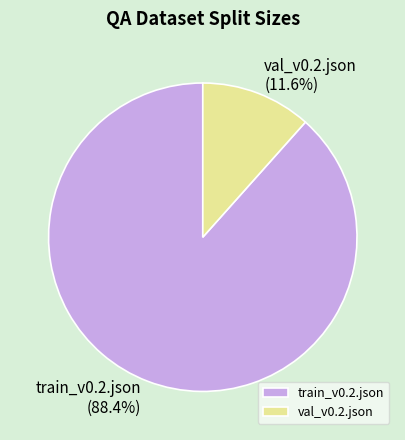

To the nearest percent, what is the combined percentage of val_v0.2.json and train_v0.2.json?

100%